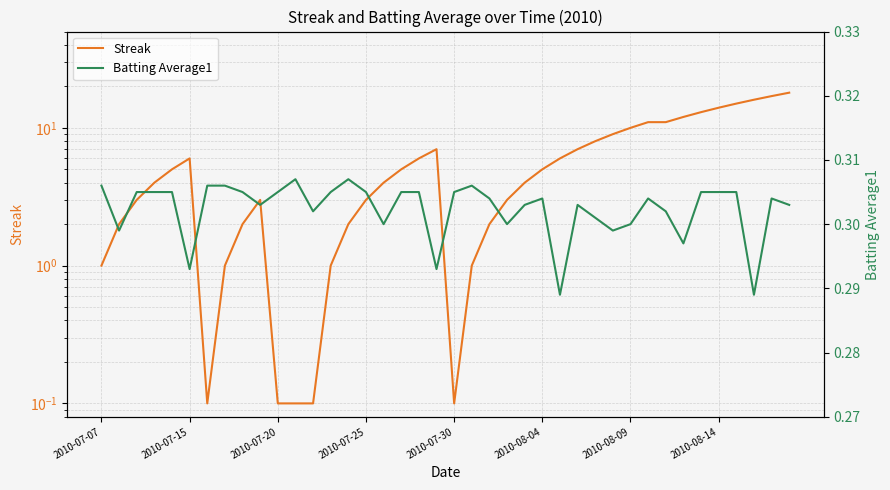

Which series has the largest total across all categories?

Streak